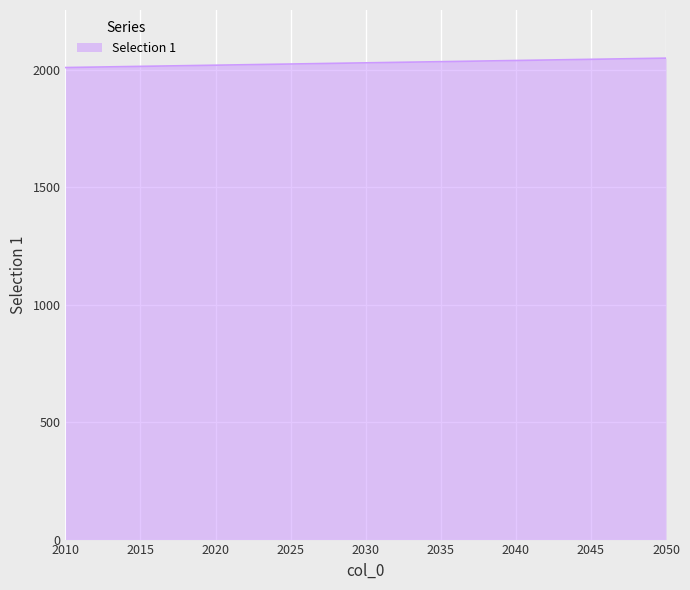

Does the chart have visible grid lines?

Yes